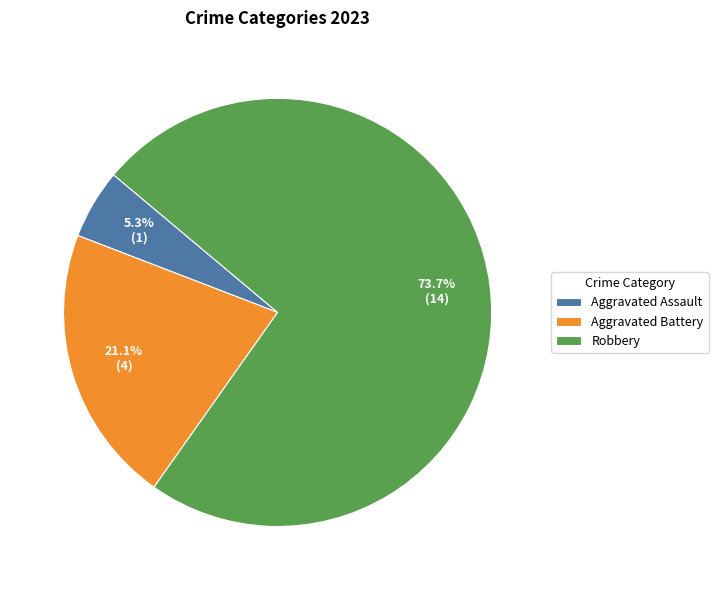

Count the number of slices in the pie.

3